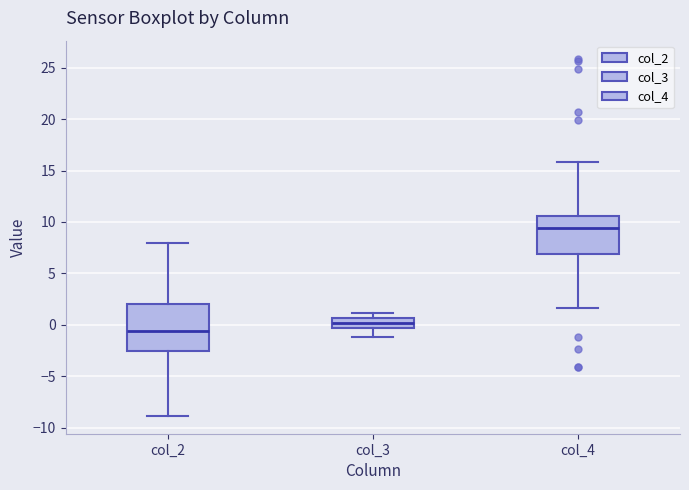

Reading left to right, transcribe this box plot: for each box, give where its median line is, the range the box spans, and where its two whiskers end, as read against the y-axis. The values are not printed on the chart, so give them approximately, as read against the axis.

col_2: median -0.5, box -2.5 to 2.0, whiskers -9.0 to 8.0
col_3: median 0.0, box -0.5 to 0.5, whiskers -1.0 to 1.0
col_4: median 9.5, box 7.0 to 10.5, whiskers 1.5 to 16.0